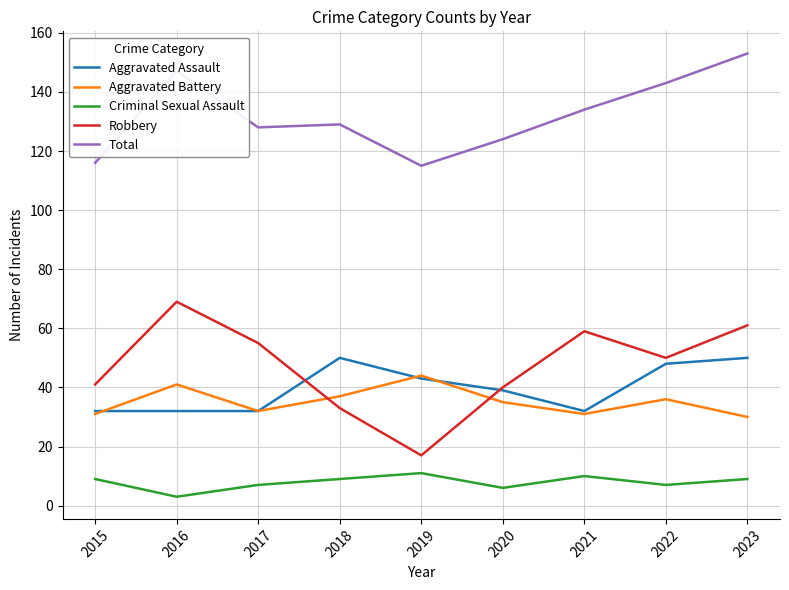

Reading left to right, list all the values displayed in this chart.

Aggravated Assault: 2015=32	2016=32	2017=32	2018=50	2019=43	2020=39	2021=32	2022=48	2023=50
Aggravated Battery: 2015=31	2016=41	2017=32	2018=37	2019=44	2020=35	2021=31	2022=36	2023=30
Criminal Sexual Assault: 2015=9	2016=3	2017=7	2018=9	2019=11	2020=6	2021=10	2022=7	2023=9
Robbery: 2015=41	2016=69	2017=55	2018=33	2019=17	2020=40	2021=59	2022=50	2023=61
Total: 2015=116	2016=147	2017=128	2018=129	2019=115	2020=124	2021=134	2022=143	2023=153